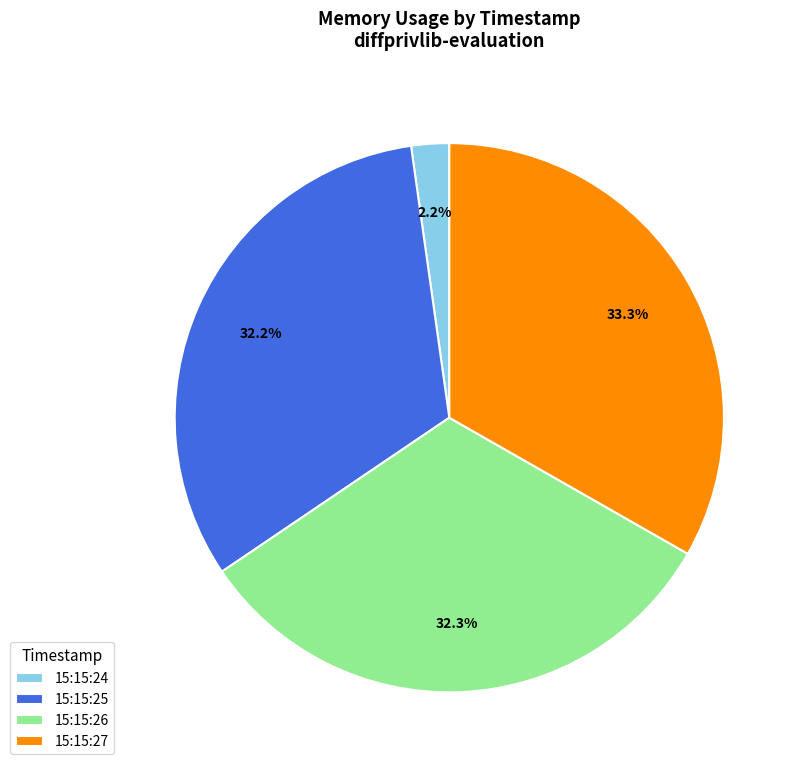

Is 15:15:24 the majority of the pie?

No